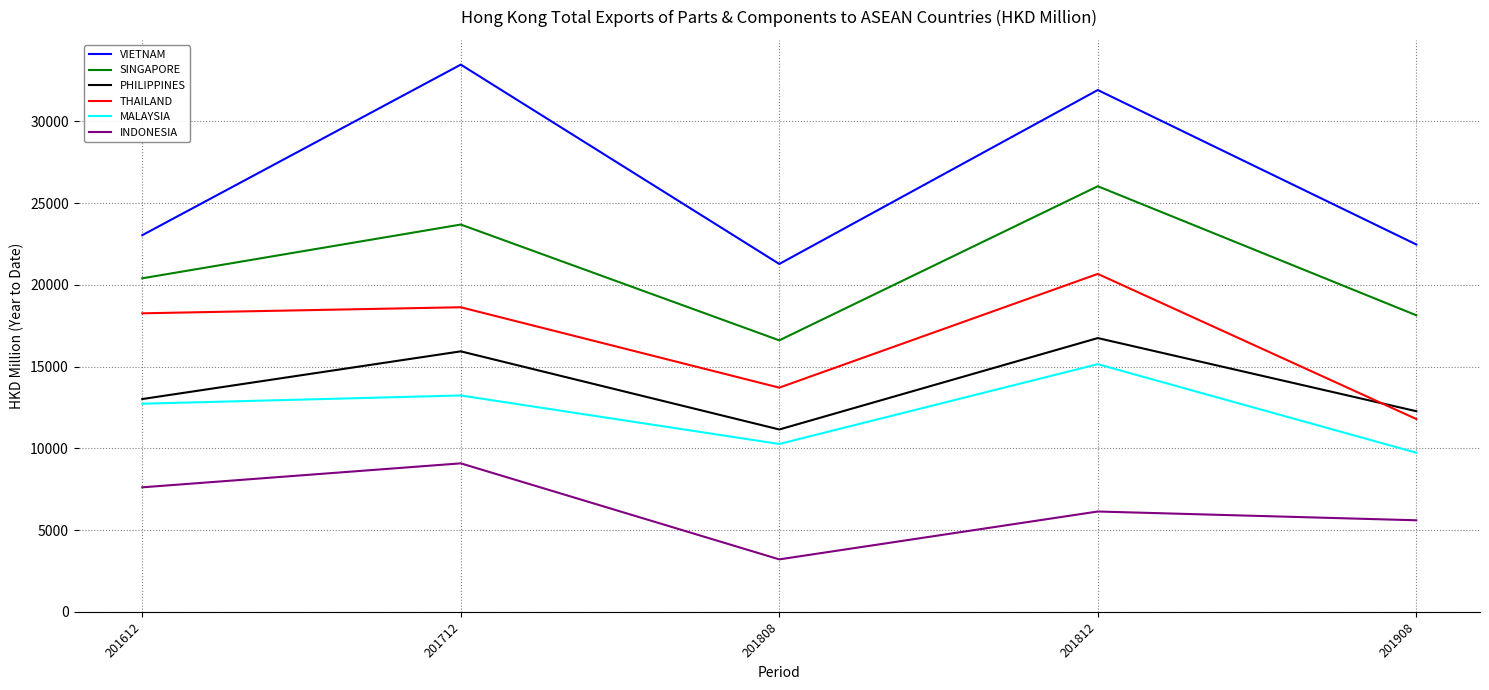

Is it true that SINGAPORE equals 20397.7 at 201612?

True